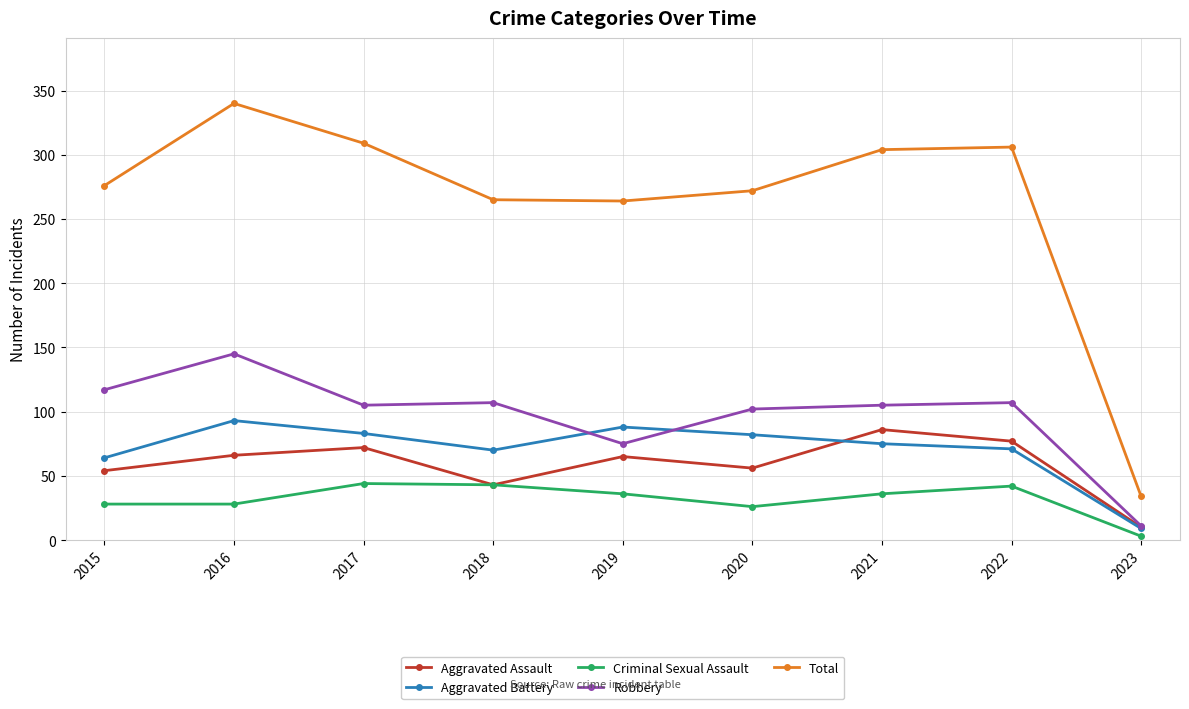

What is the difference between the maximum and minimum values in the Robbery series?

134